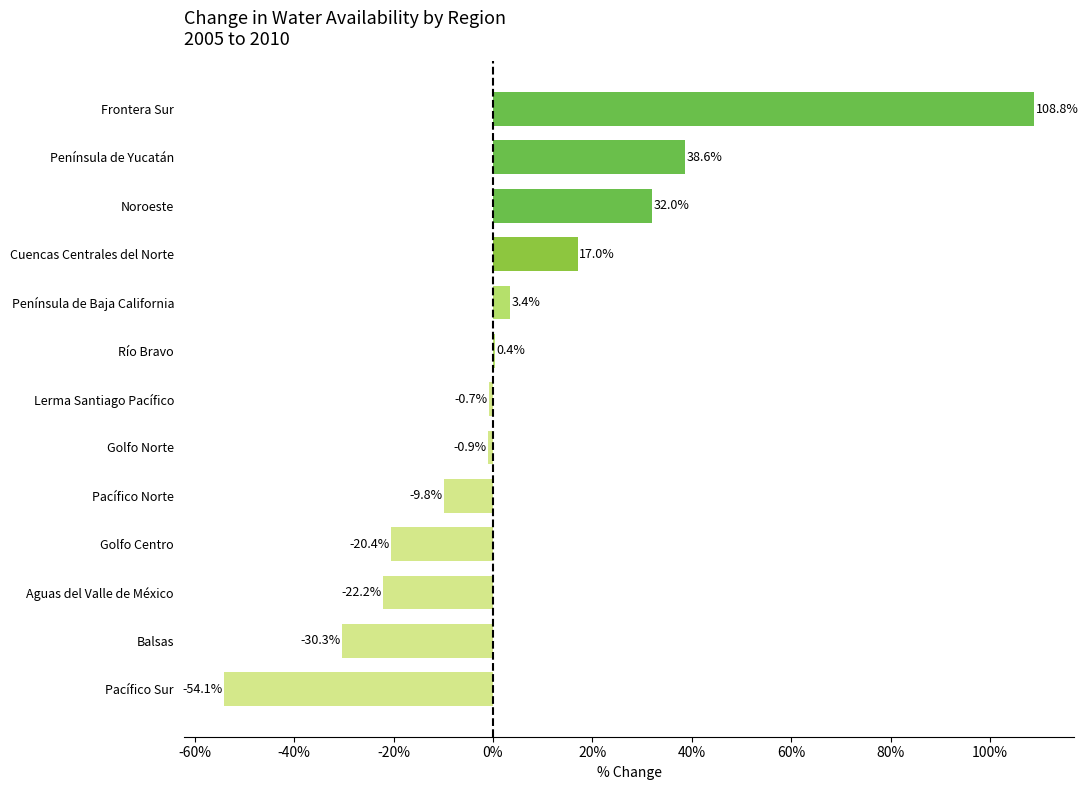

At which category does the chart reach its peak across all series?

Frontera Sur